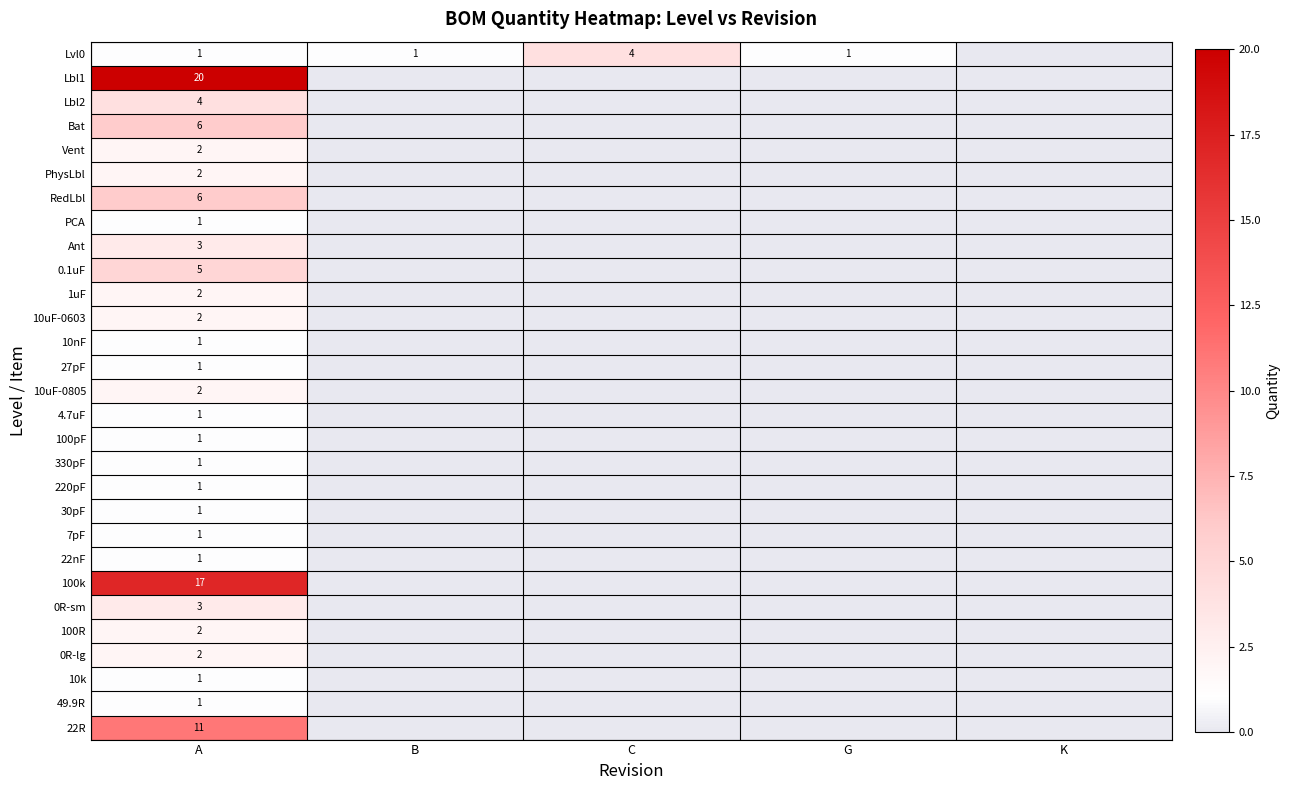

The value of 0R-lg at A is 2. True or false?

True